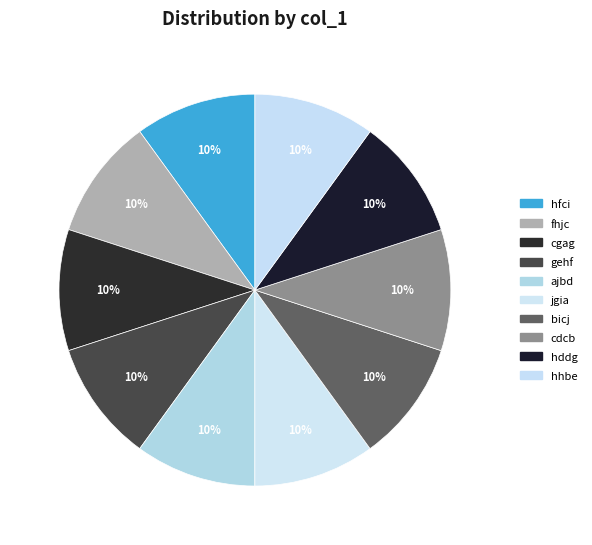

Which slice is the smallest?

gehf